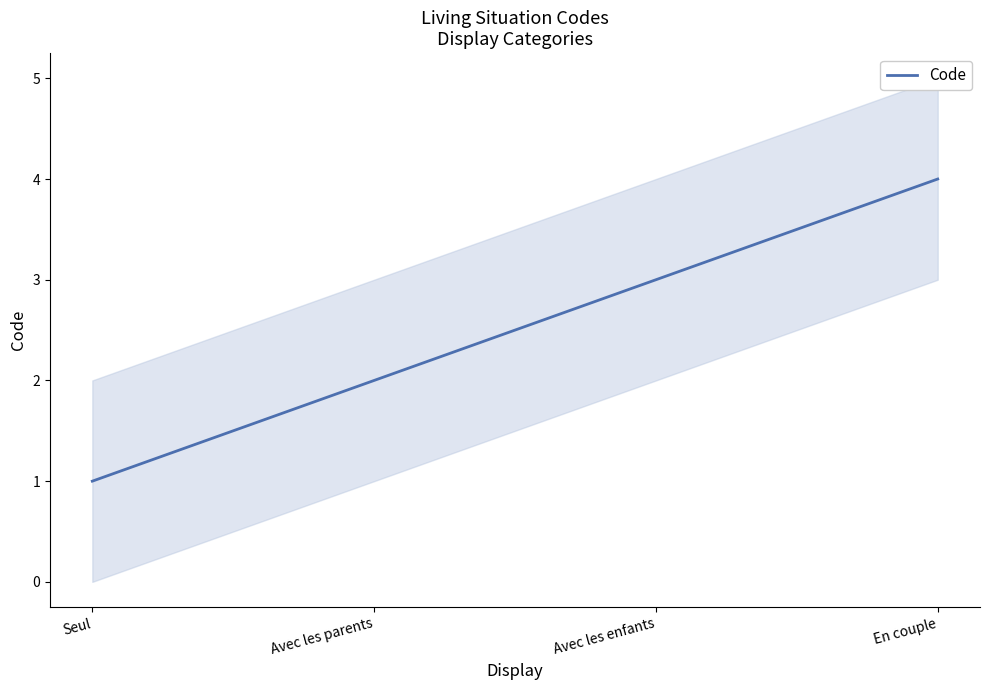

How many values are between 2 and 4?

3